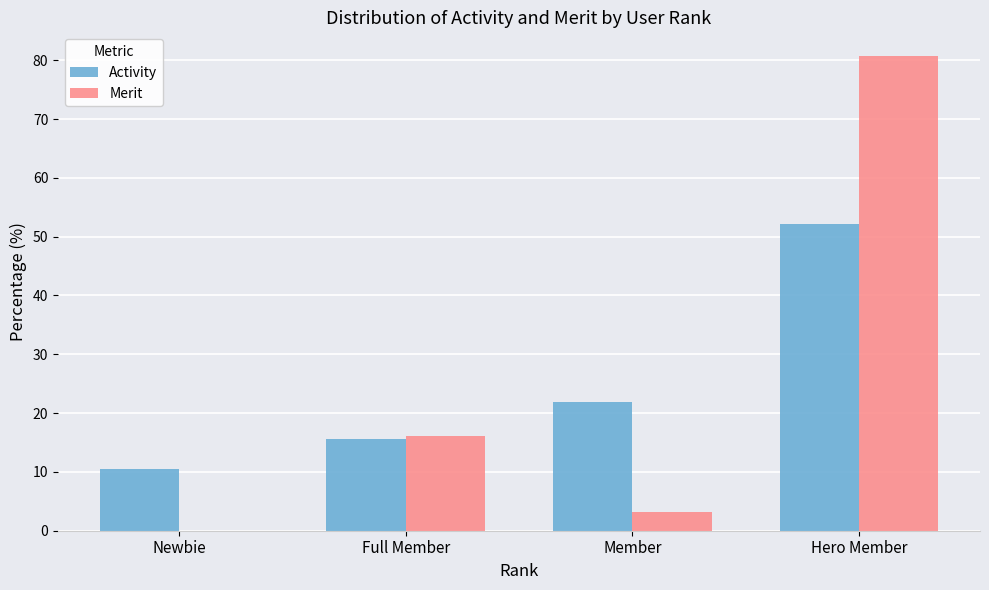

Reading right to left, list all the values displayed in this chart.

Activity: Hero Member=52.1	Member=21.9	Full Member=15.6	Newbie=10.5
Merit: Hero Member=80.7	Member=3.2	Full Member=16.1	Newbie=0.0